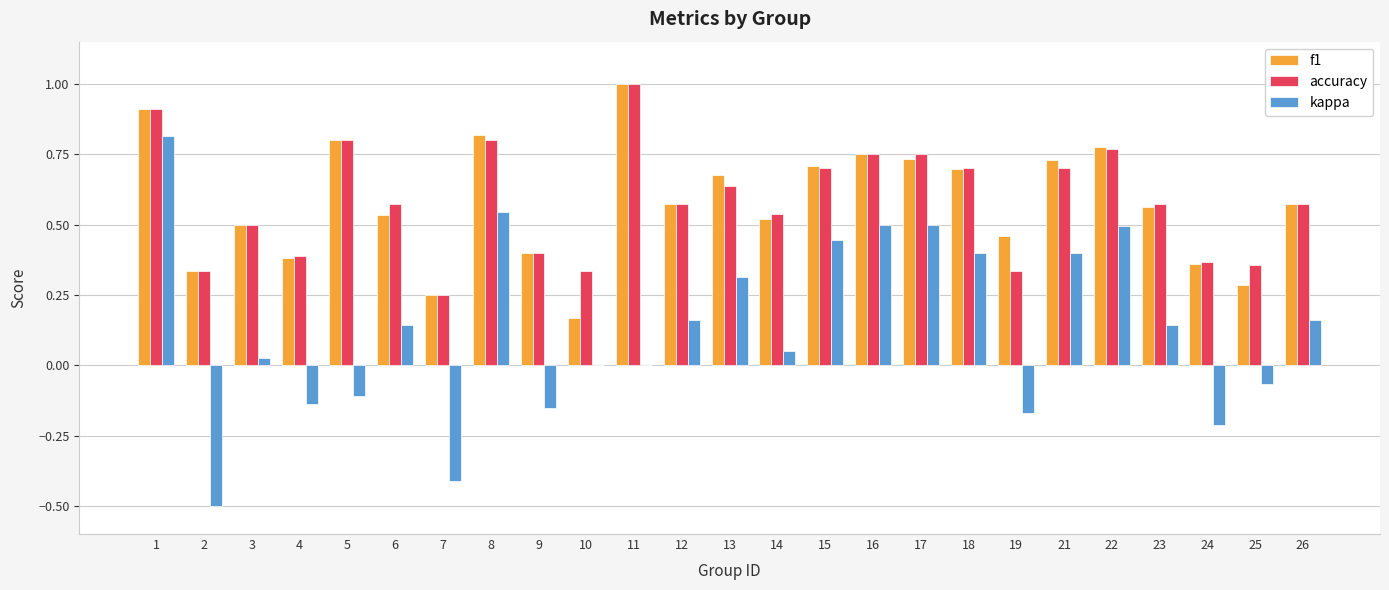

What is the total value across all series at 1?

2.6